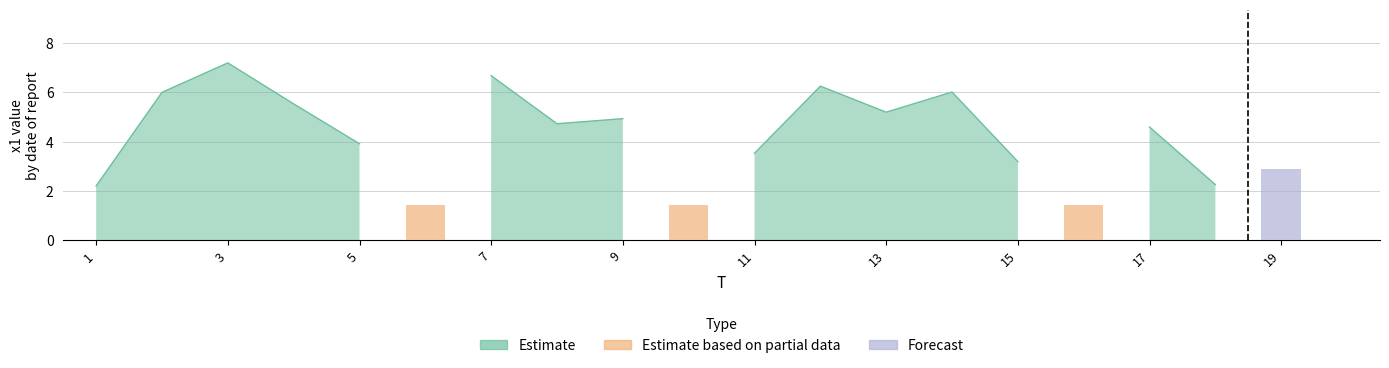

The FC series shows 0.0 at 5. True or false?

True